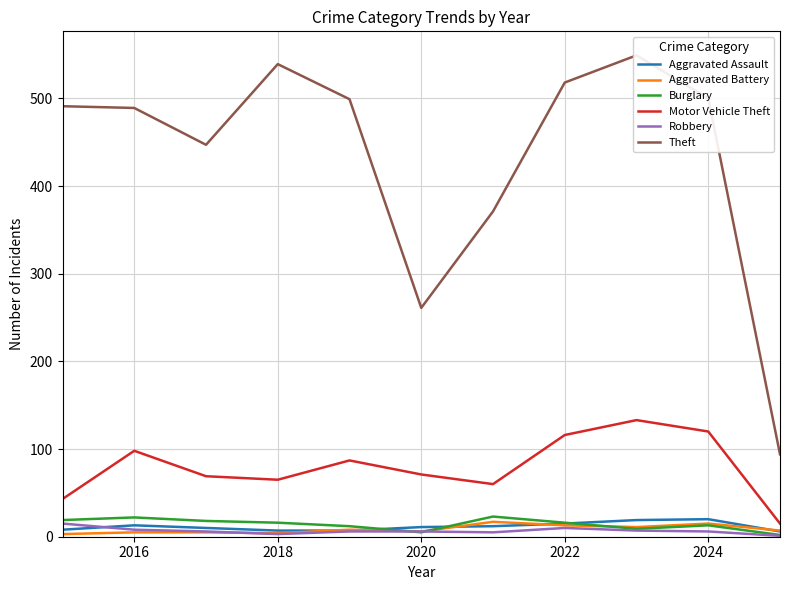

True or false: Motor Vehicle Theft and Burglary intersect in this chart.

False